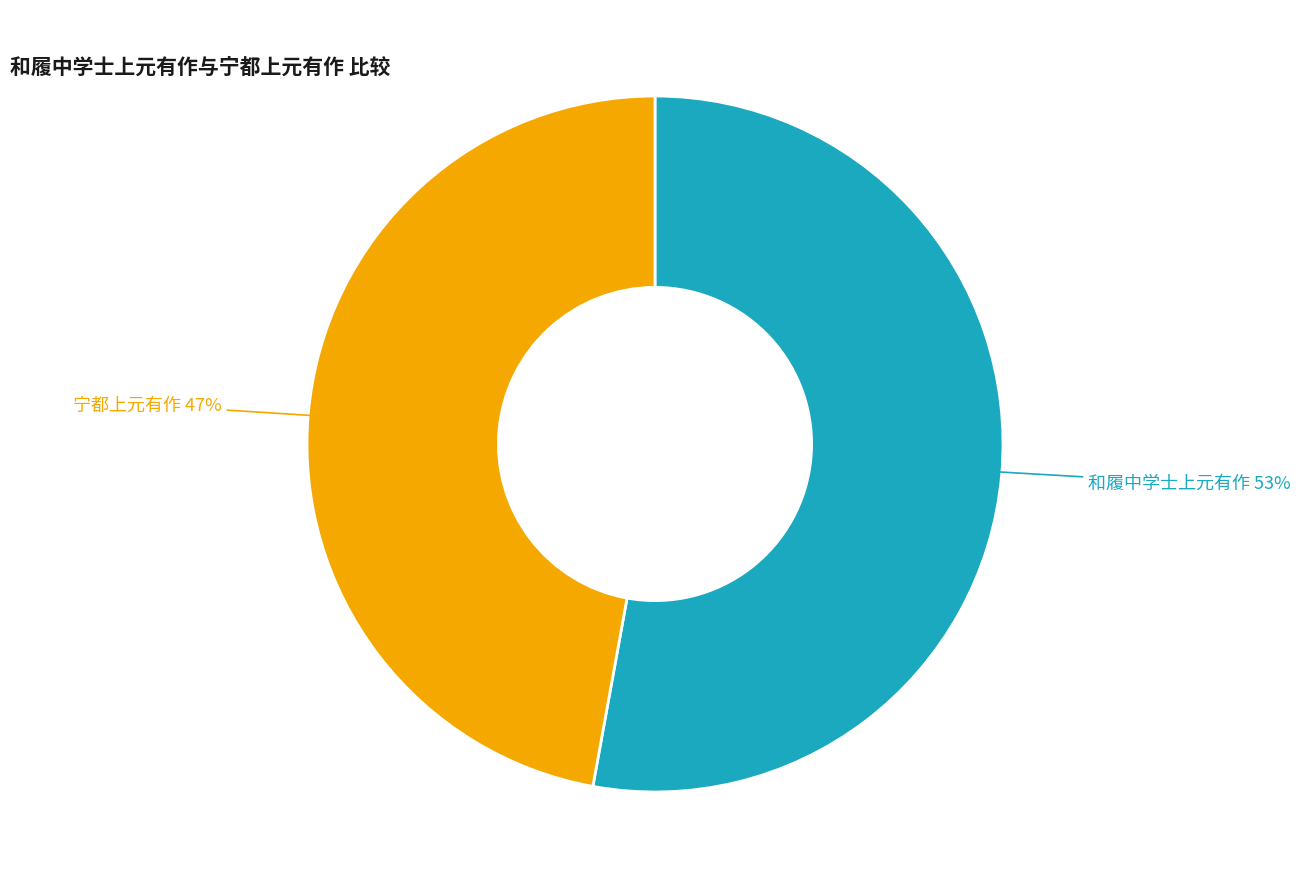

To the nearest percent, what is the difference between the largest and smallest slice percentages?

6%